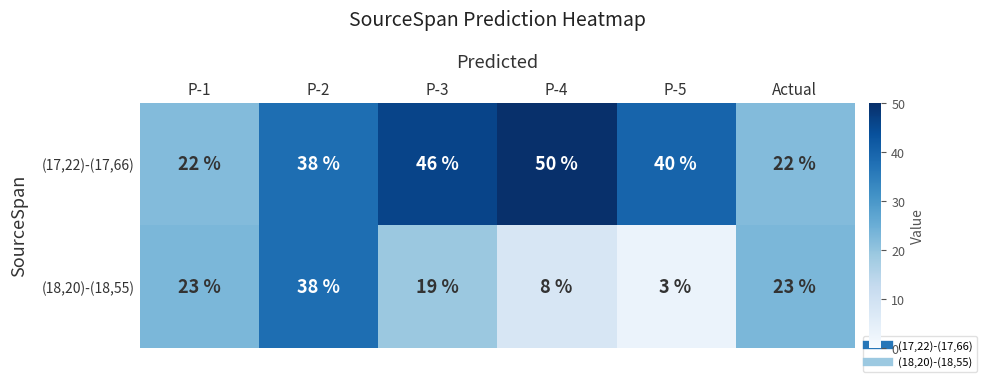

At how many categories does at least one series exceed 34?

4